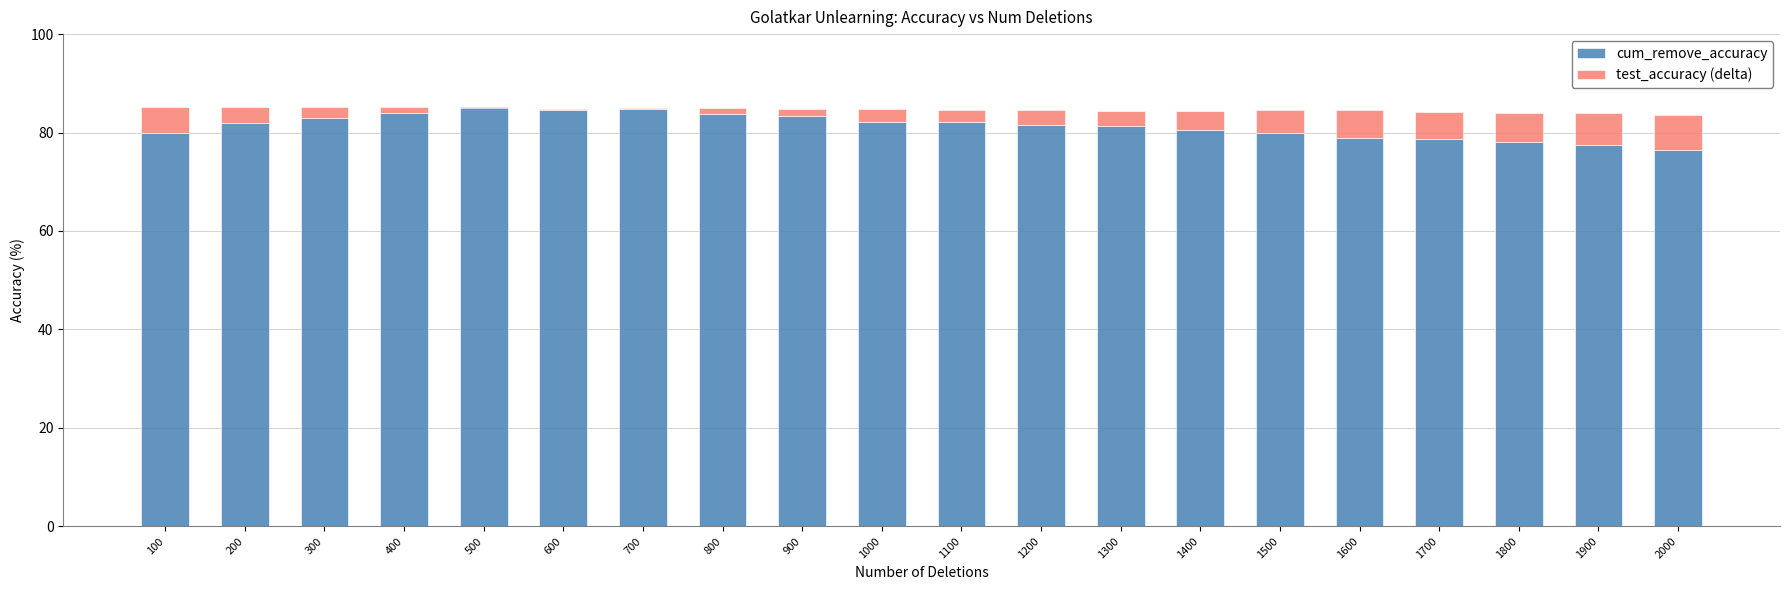

At which category is the sum across all series the highest?

200